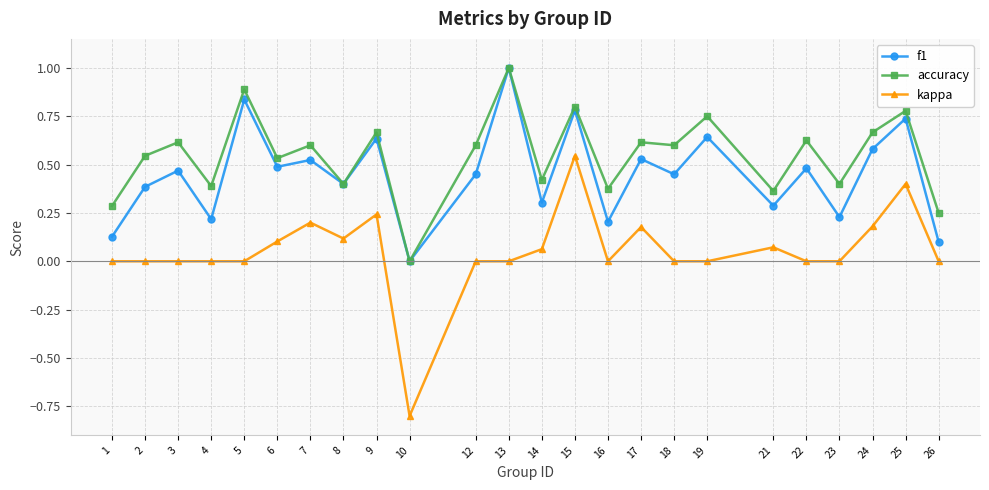

Is this an area chart (filled region under the line)?

No